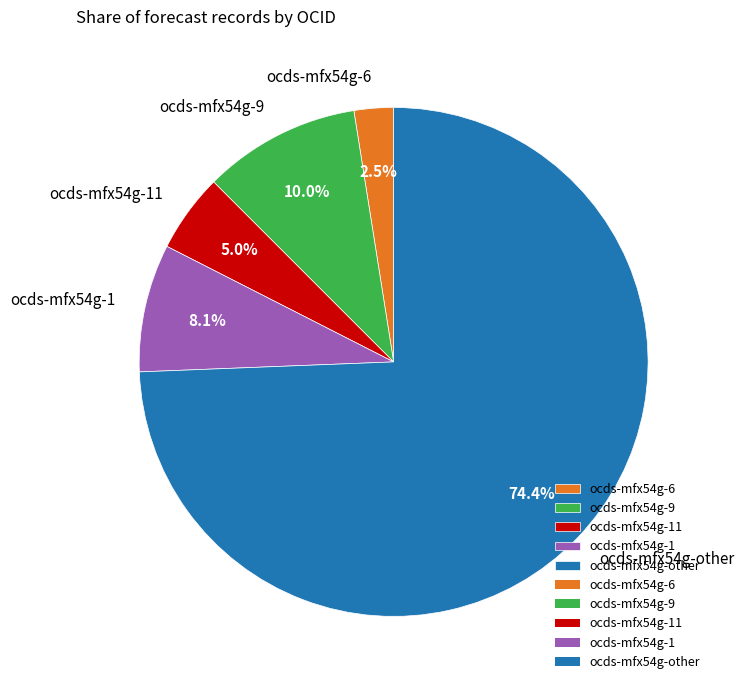

Which slice is the smallest?

ocds-mfx54g-6